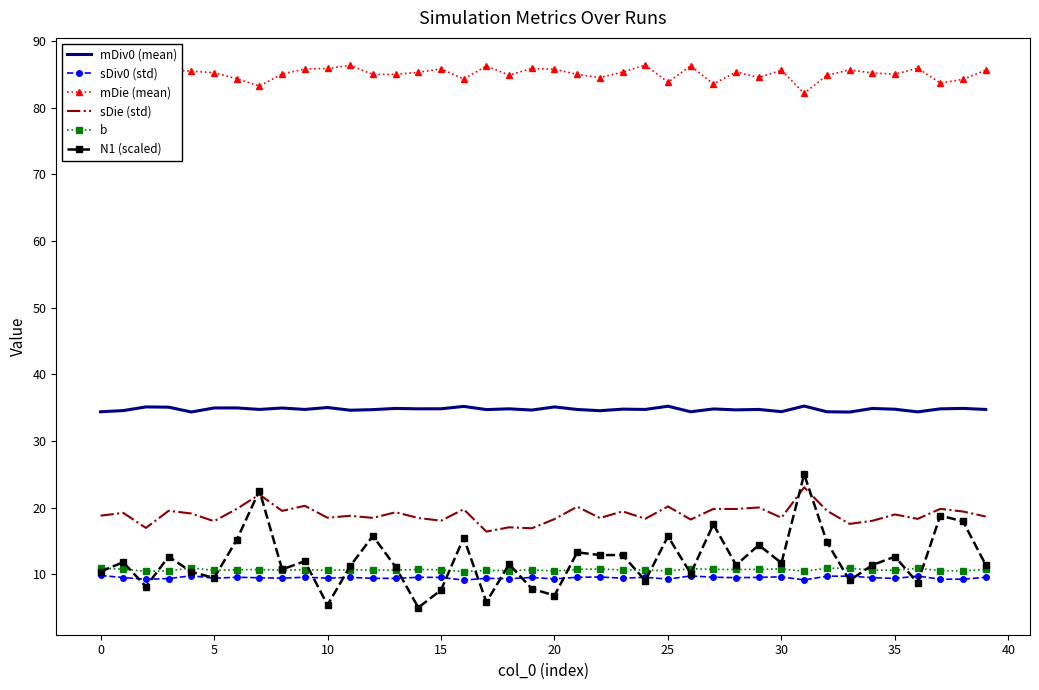

What is the minimum value shown in the chart?

5.0